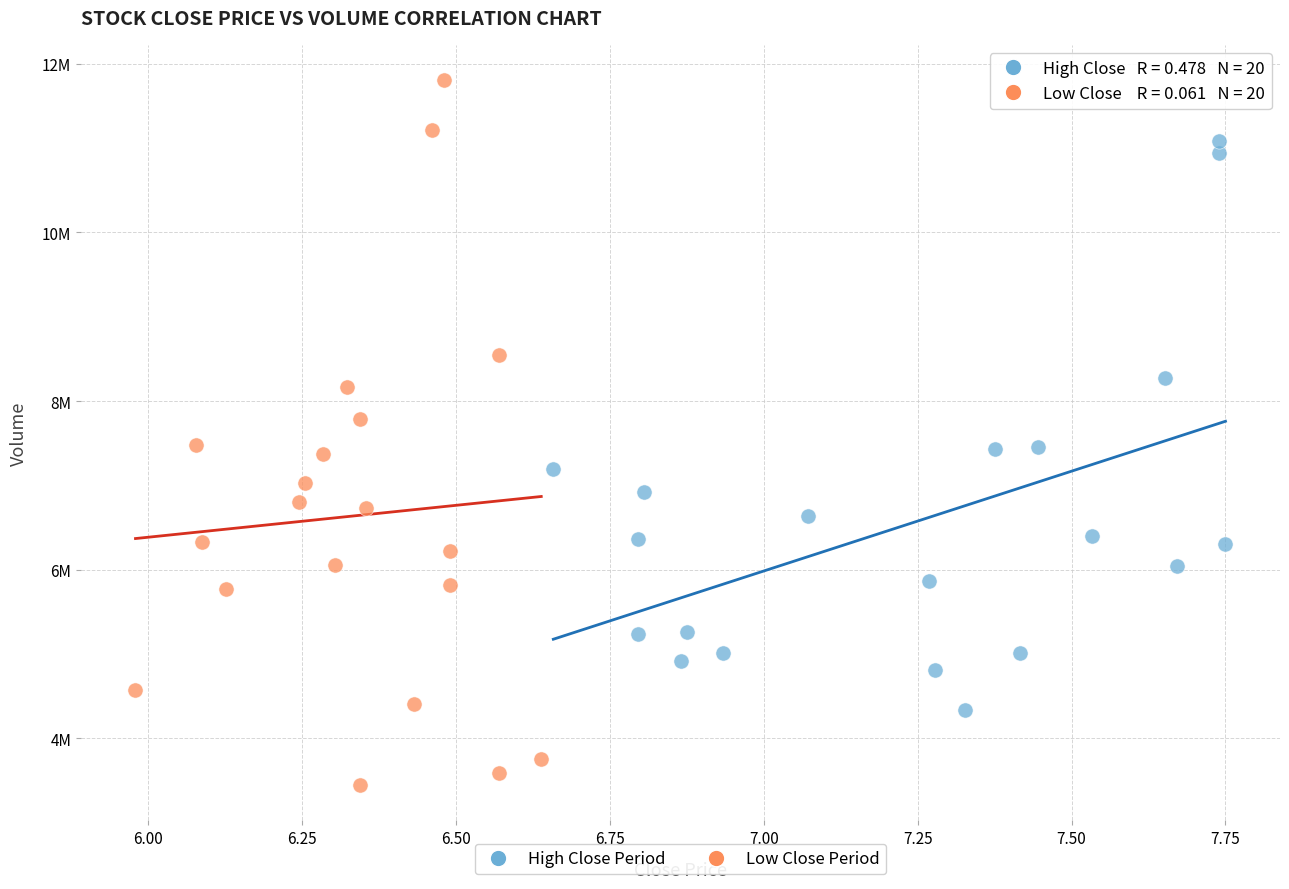

Which series reaches the maximum Y coordinate?

Low Close Period